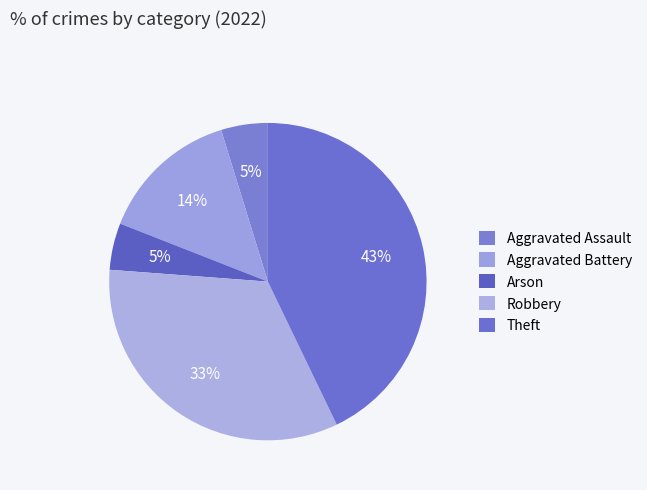

Rank the categories by value from lowest to highest.

Aggravated Assault, Arson, Aggravated Battery, Robbery, Theft